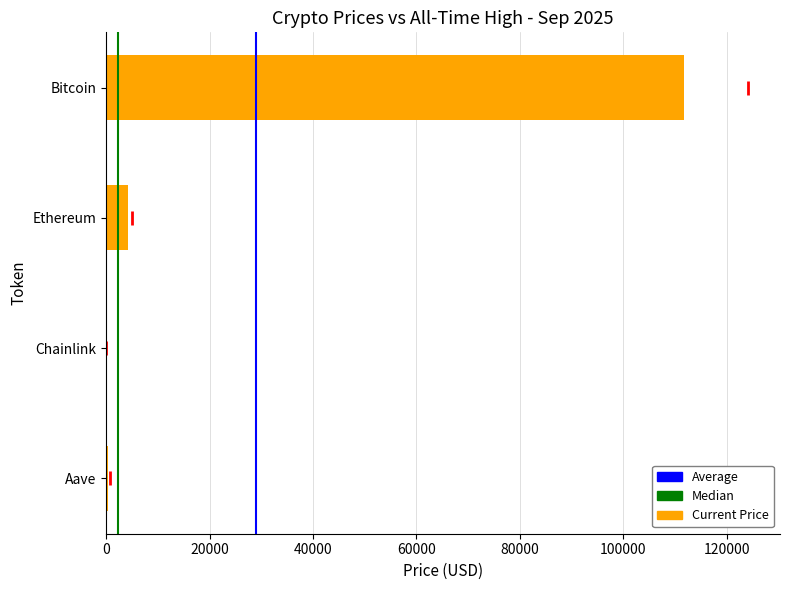

What is the sum of all values?

116222.1